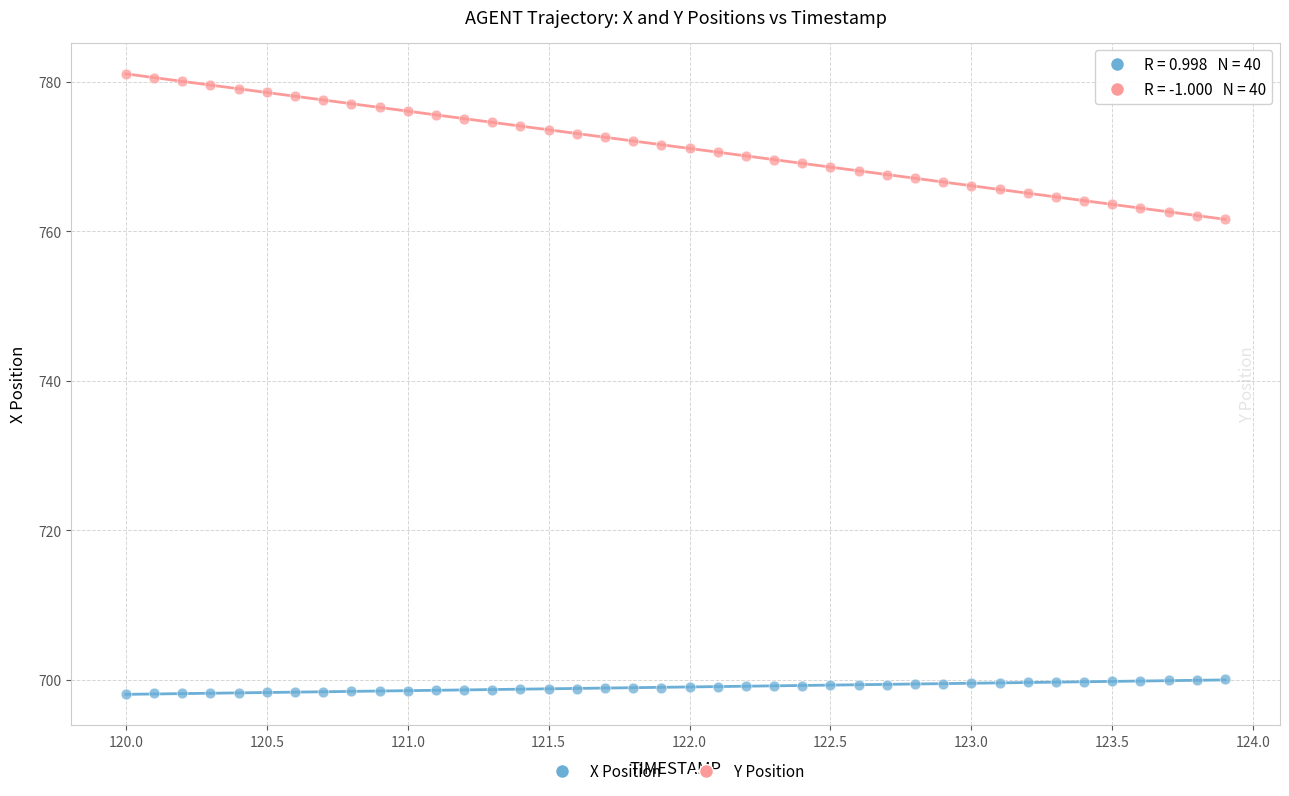

Across all data points, what is the range of X values (max minus min)?

3.9